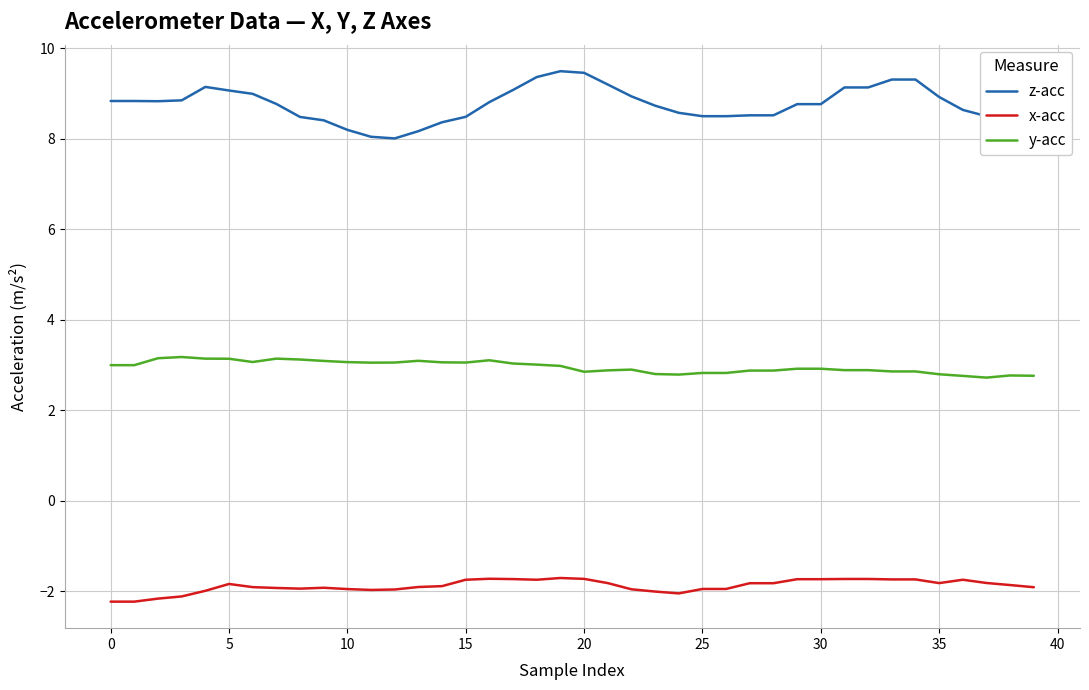

What is the difference between the maximum and minimum values in the y-acc series?

0.5